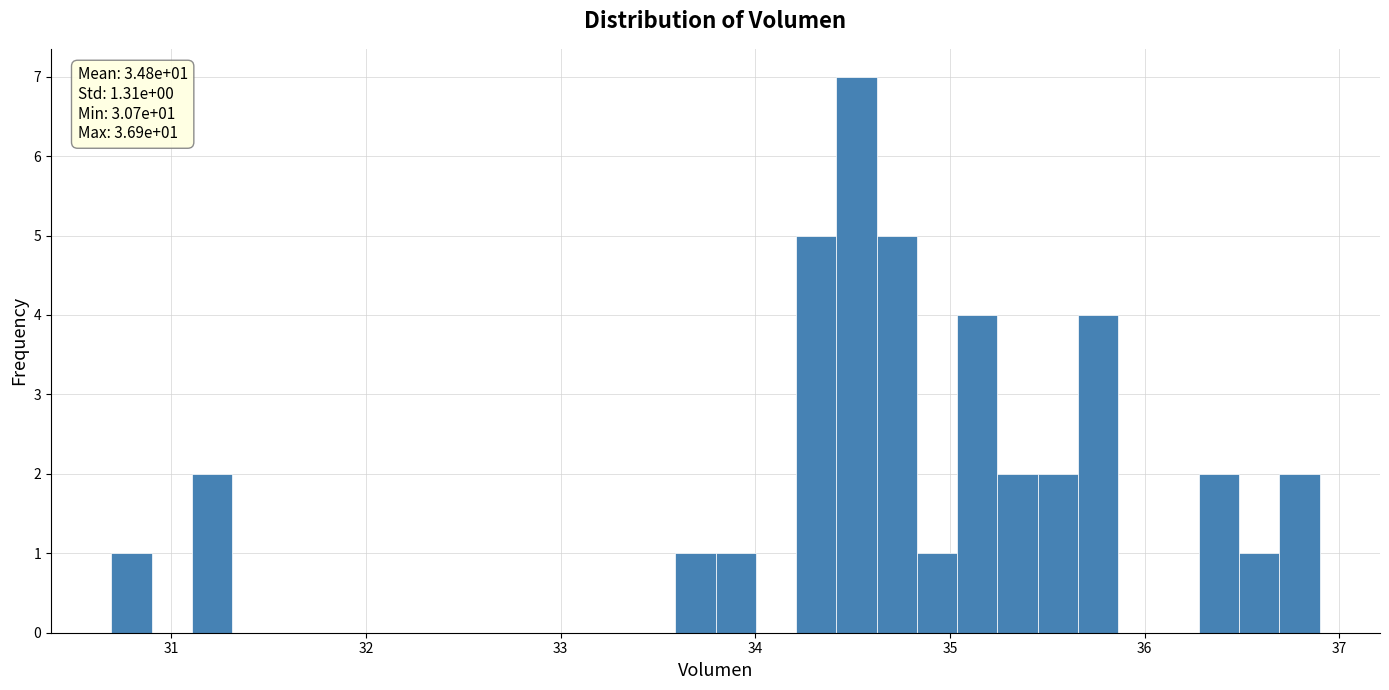

Around what value on the x-axis is the tallest bar? Give the approximate position of its centre, as read against the axis.

34.5